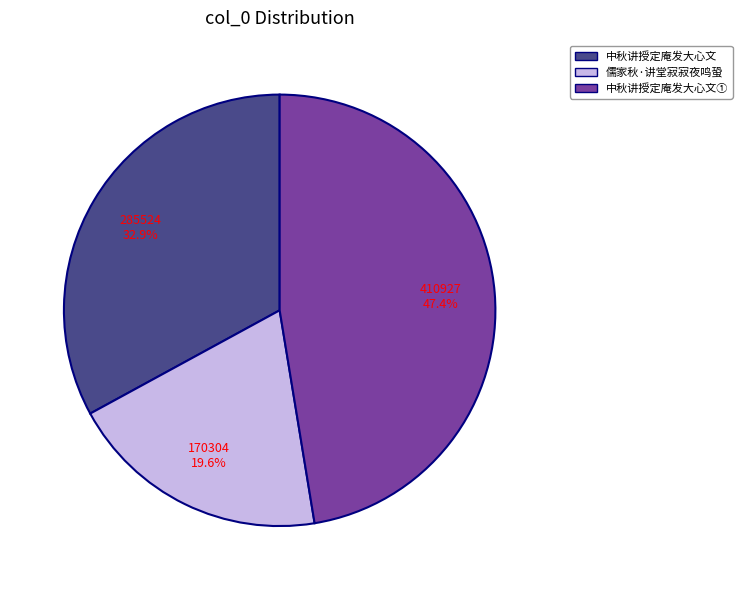

Which category has the smallest portion of the pie?

儒家秋·讲堂寂寂夜鸣蛩